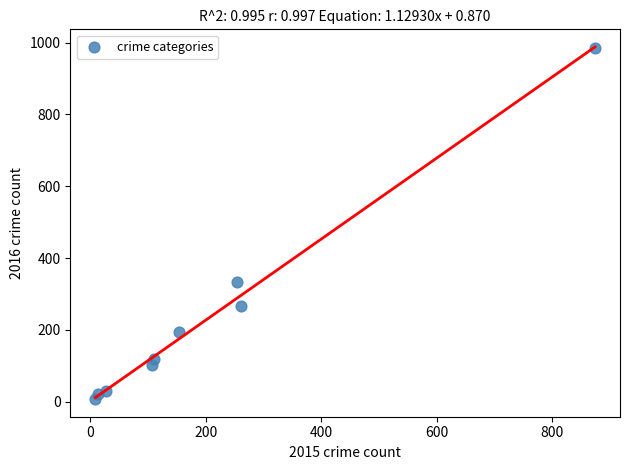

What is the range of X values (max minus min)?

865